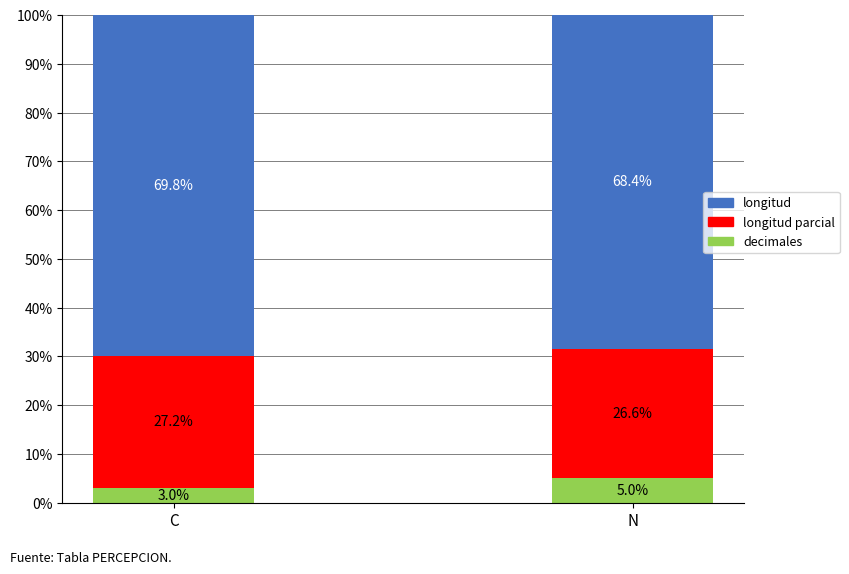

What is the total value across all series at C?

100.0